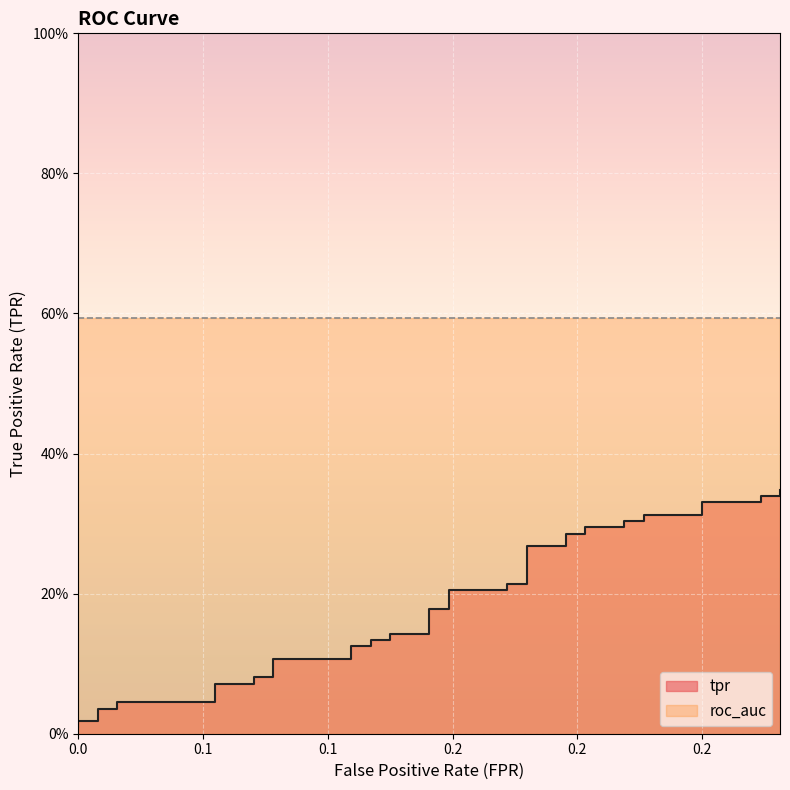

Reading left to right, list all the values displayed in this chart.

0.0	0.0	0.0	0.0	0.0	0.0	0.0	0.1	0.1	0.1	0.1	0.1	0.1	0.1	0.1	0.1	0.1	0.1	0.1	0.2	0.2	0.2	0.2	0.2	0.2	0.3	0.3	0.3	0.3	0.3	0.3	0.3	0.3	0.3	0.3	0.3	0.3	0.3	0.3	0.3